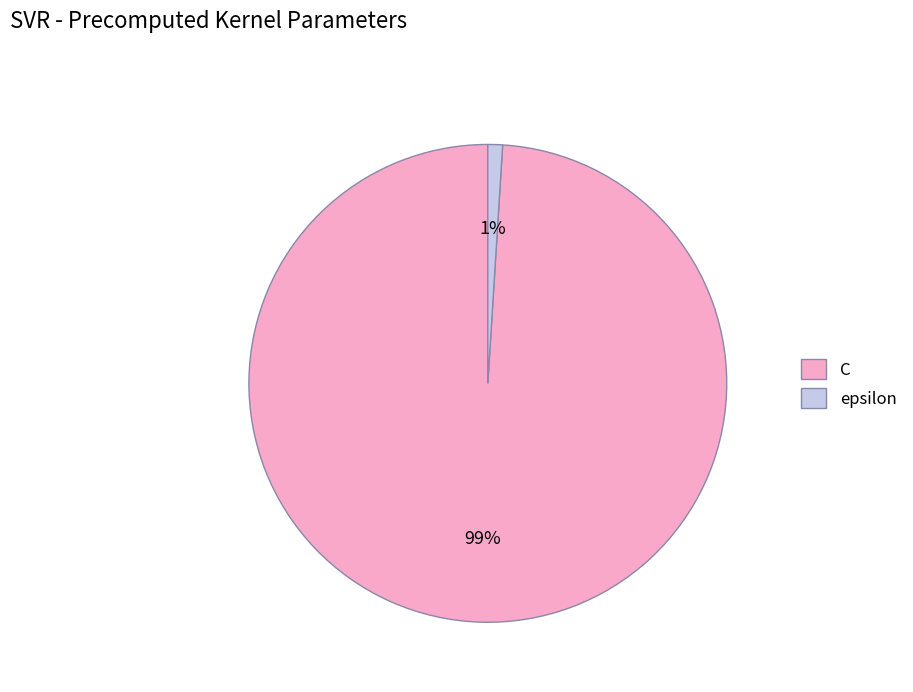

True or false: epsilon accounts for 7% of the total.

False